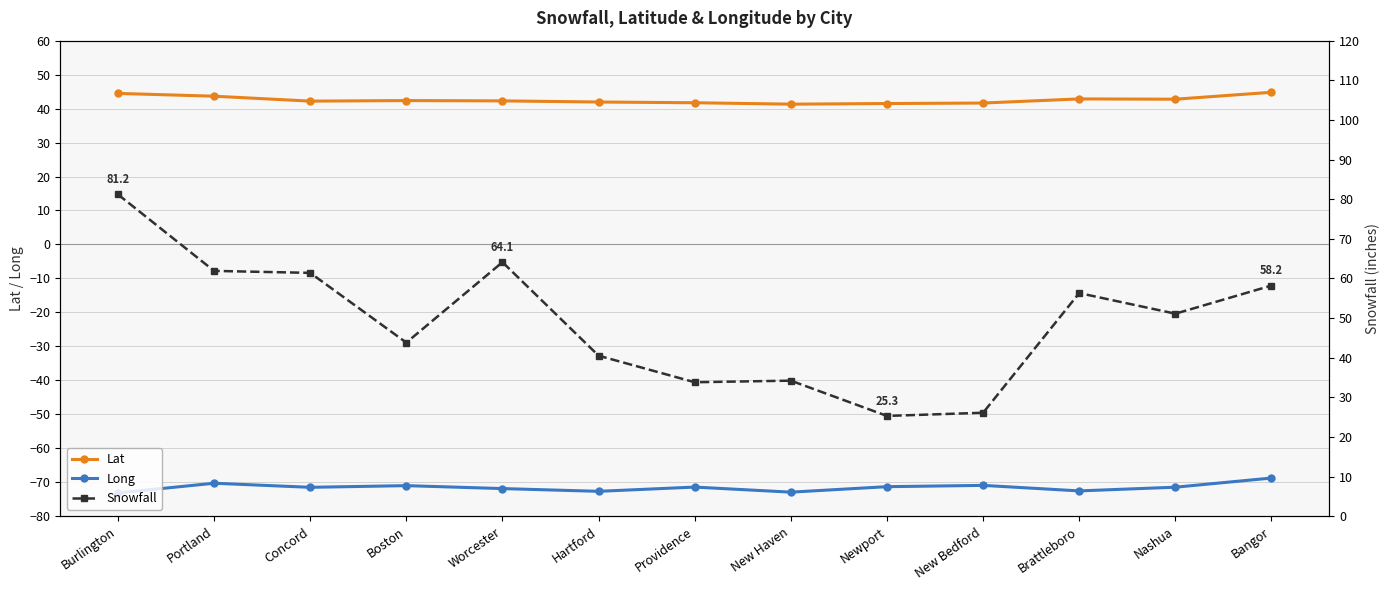

What are all the series names shown in the legend?

Lat, Long, Snowfall